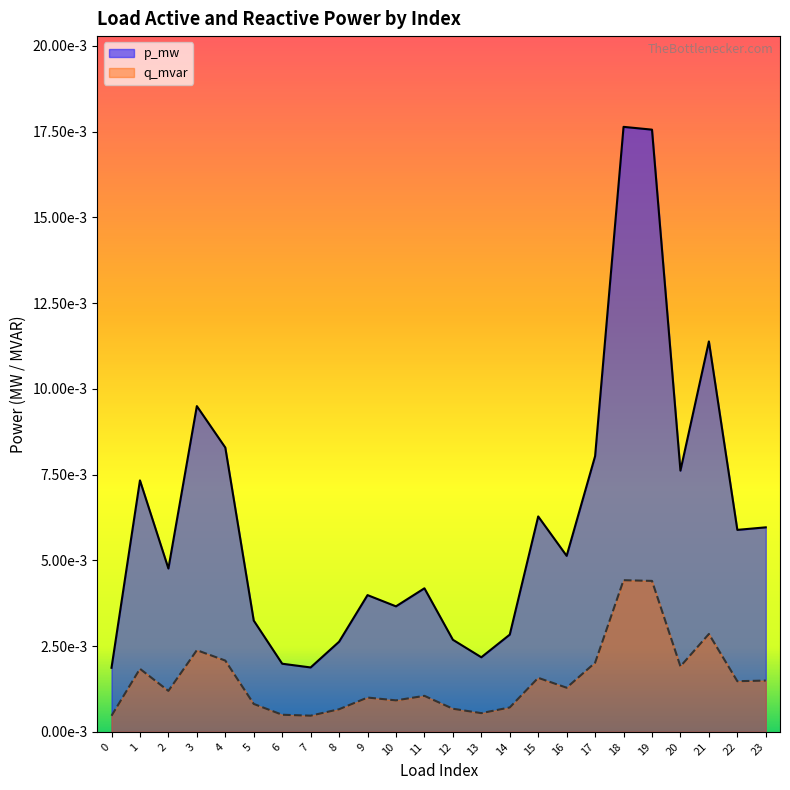

How many interior local valleys does the q_mvar series have?

7